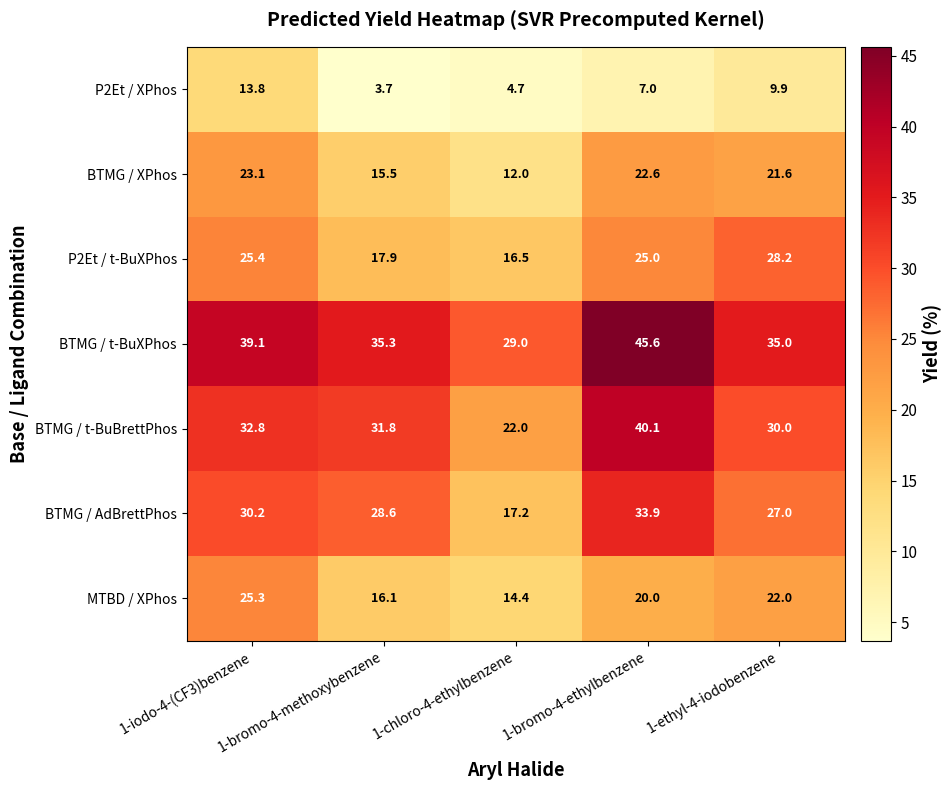

What is the approximate value of BTMG / t-BuBrettPhos at 1-bromo-4-ethylbenzene?

40.1